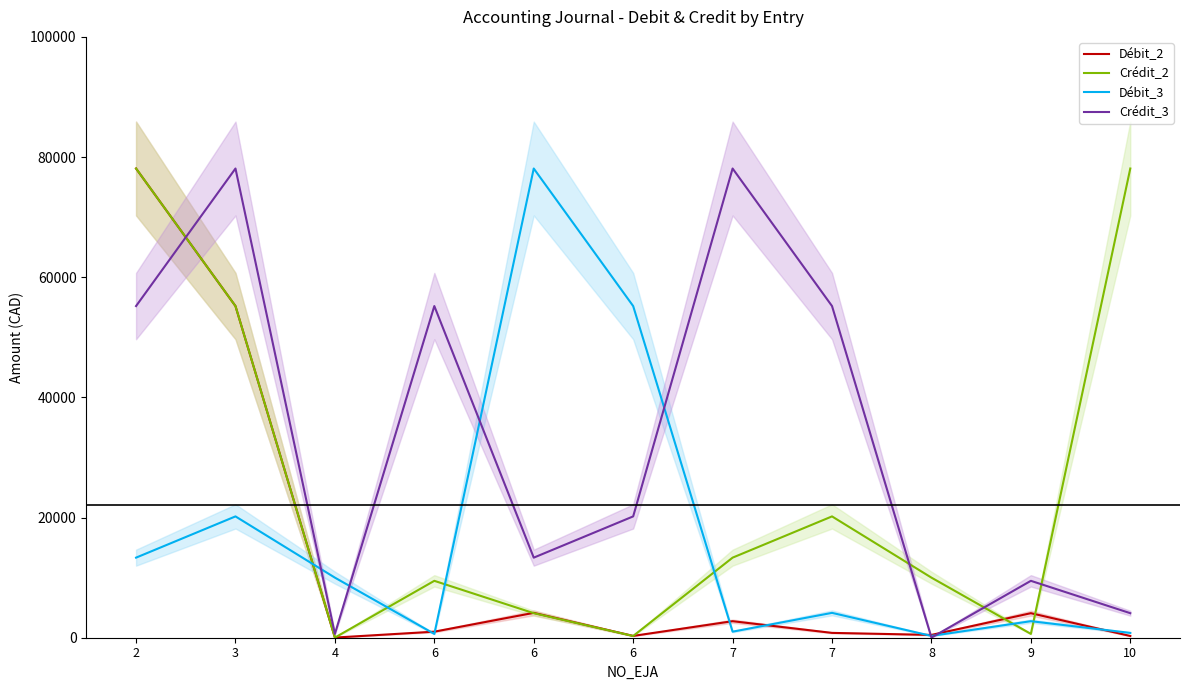

Which category has the highest value across all series?

2